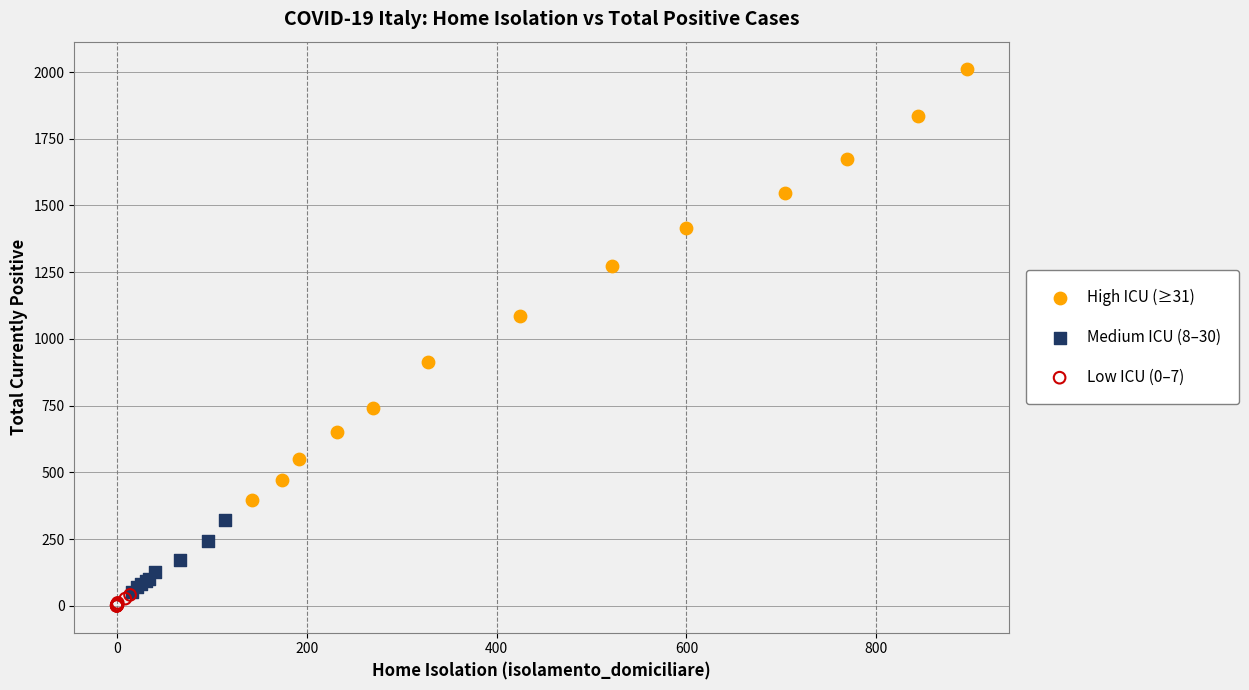

Which series reaches the maximum Y coordinate?

High ICU (≥31)